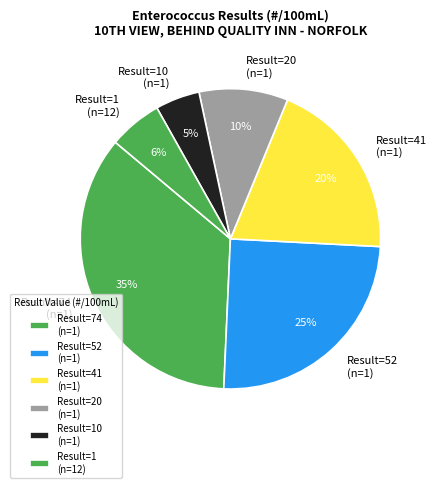

Which category has the biggest portion of the pie?

Result=74 (n=1)